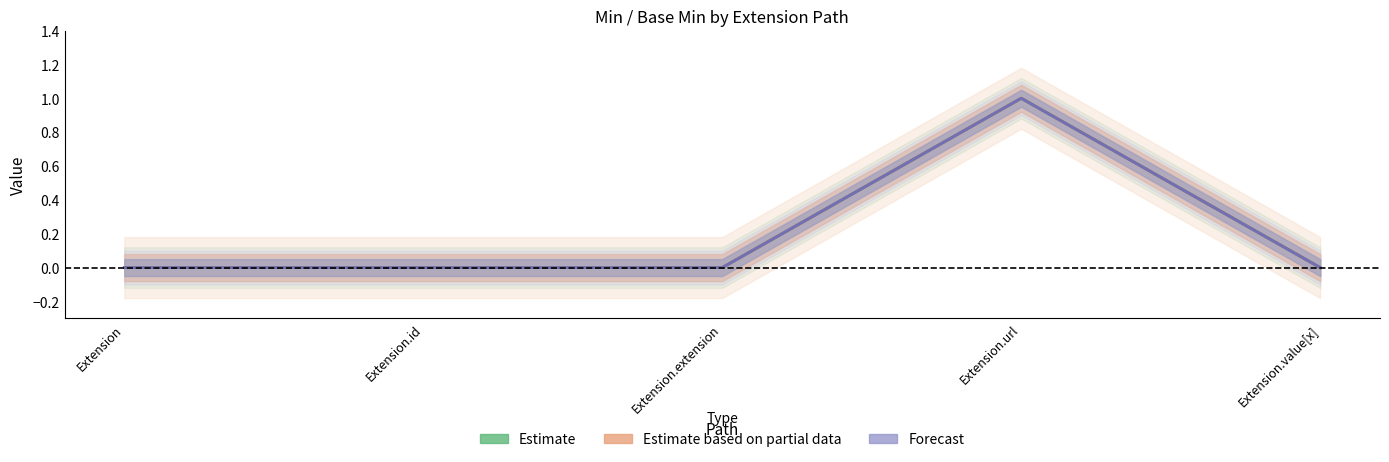

What are all the series names shown in the legend?

Estimate, Estimate based on partial data, Forecast